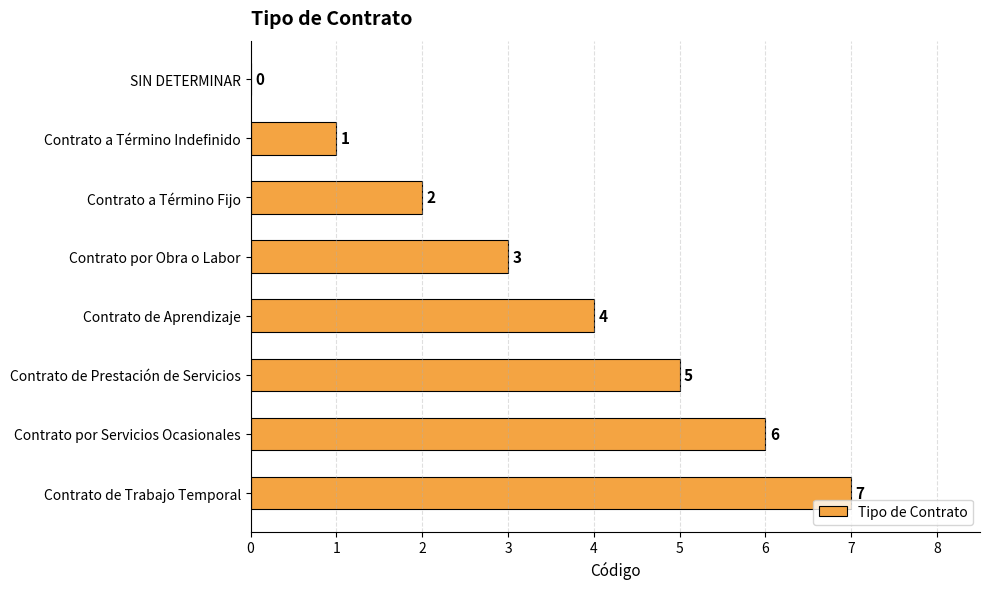

What is the change in value from Contrato a Término Fijo to Contrato por Servicios Ocasionales?

+4